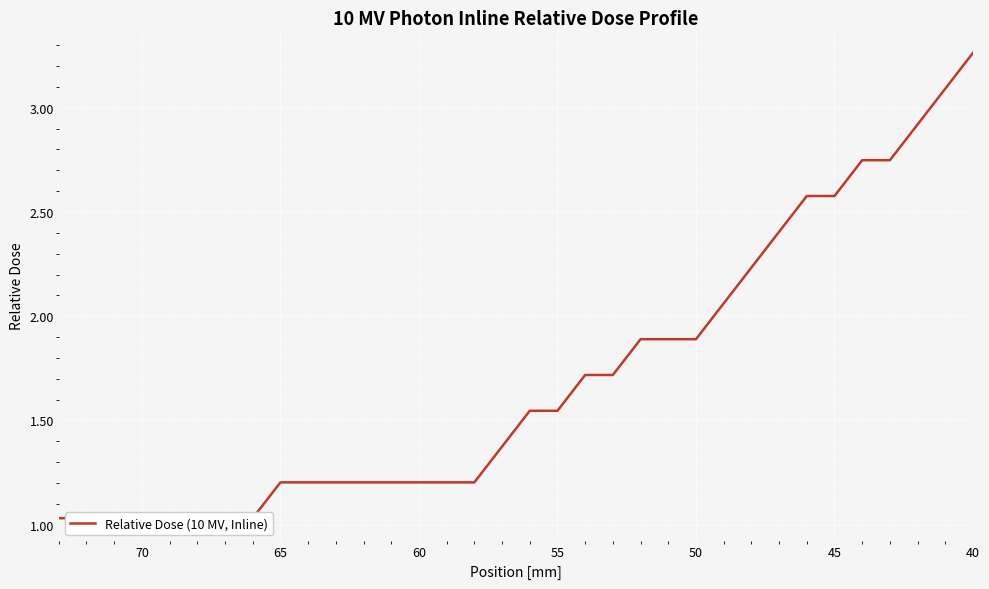

True or false: there are more than 1 points higher than both neighbors.

False